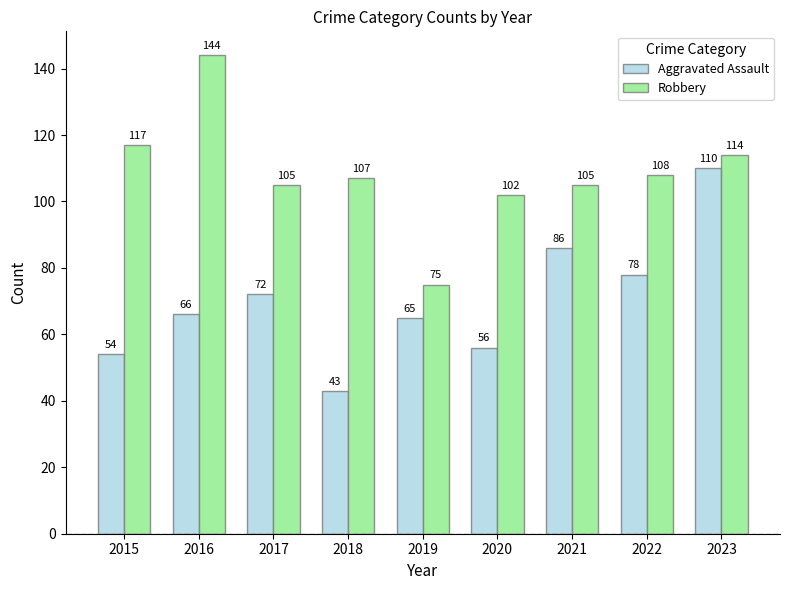

Reading left to right, list all the values displayed in this chart.

Aggravated Assault: 2015=54	2016=66	2017=72	2018=43	2019=65	2020=56	2021=86	2022=78	2023=110
Robbery: 2015=117	2016=144	2017=105	2018=107	2019=75	2020=102	2021=105	2022=108	2023=114